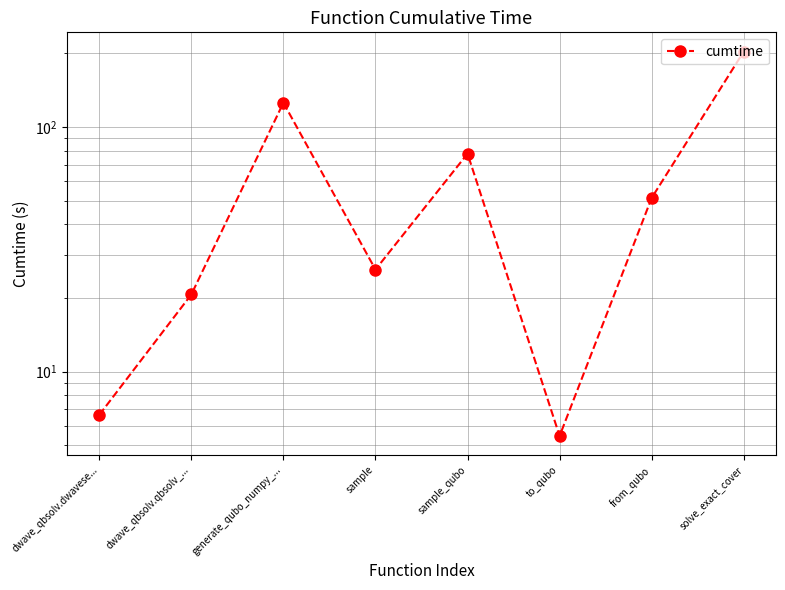

Does the chart display data point markers on the line(s)?

Yes